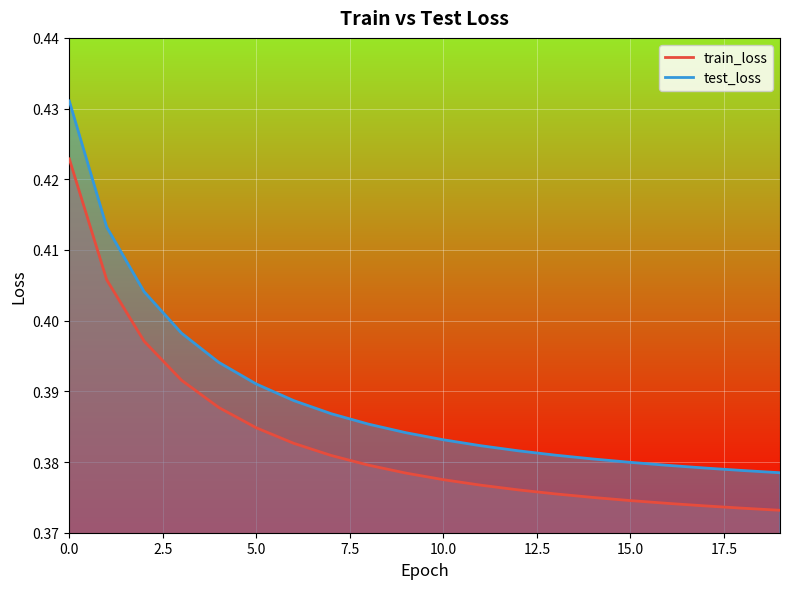

True or false: test_loss and train_loss cross at least once.

False